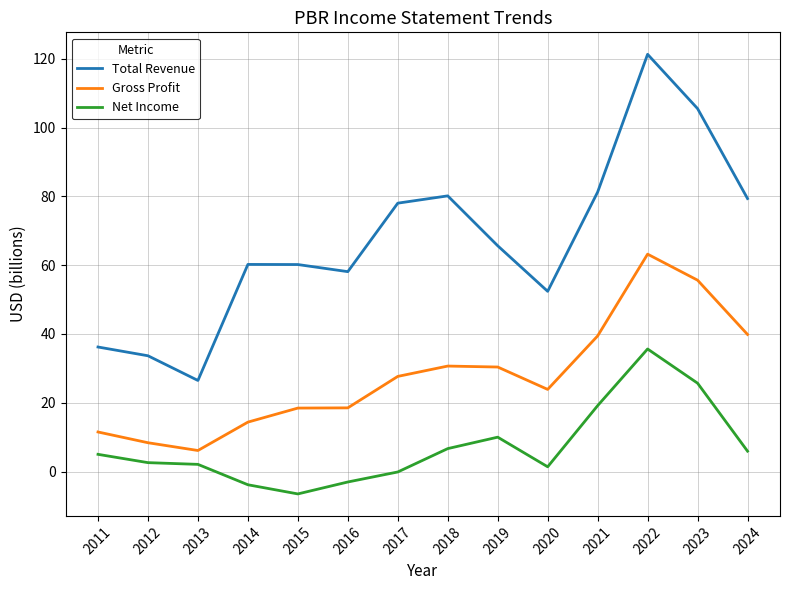

What is the difference between the highest and lowest values at 2015?

66.7